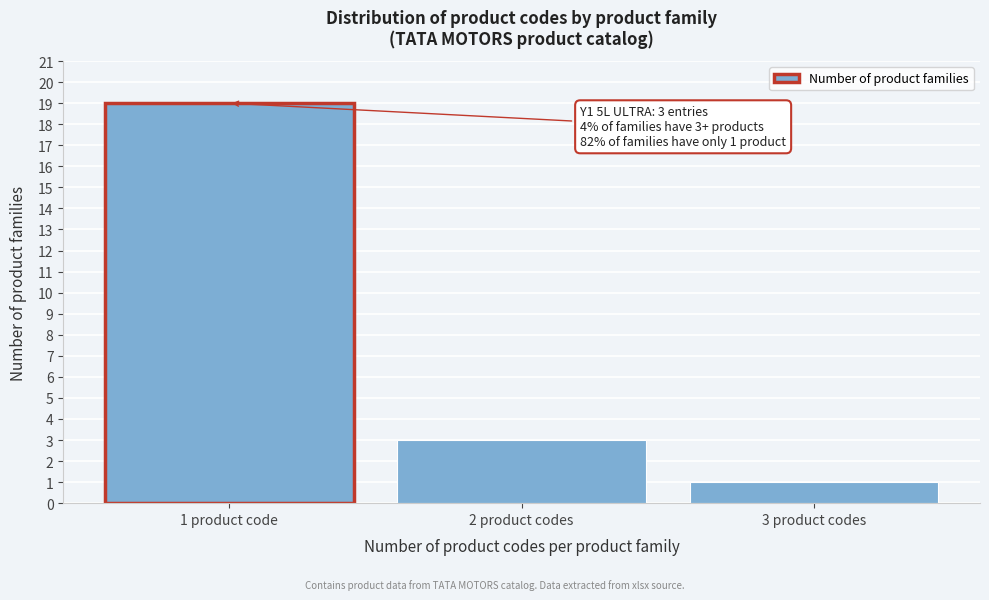

Reading left to right, list all the values displayed in this chart.

19	3	1